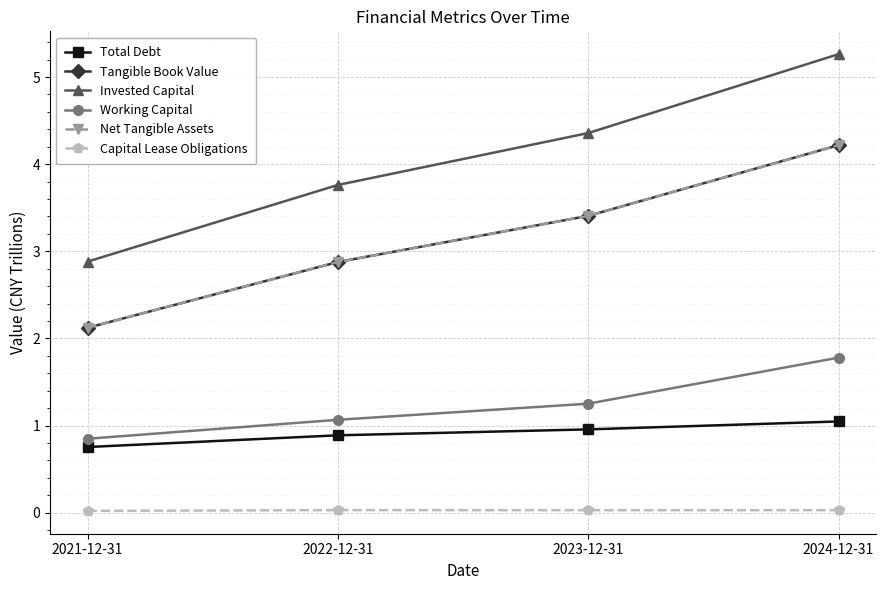

Is this an area chart (filled region under the line)?

No